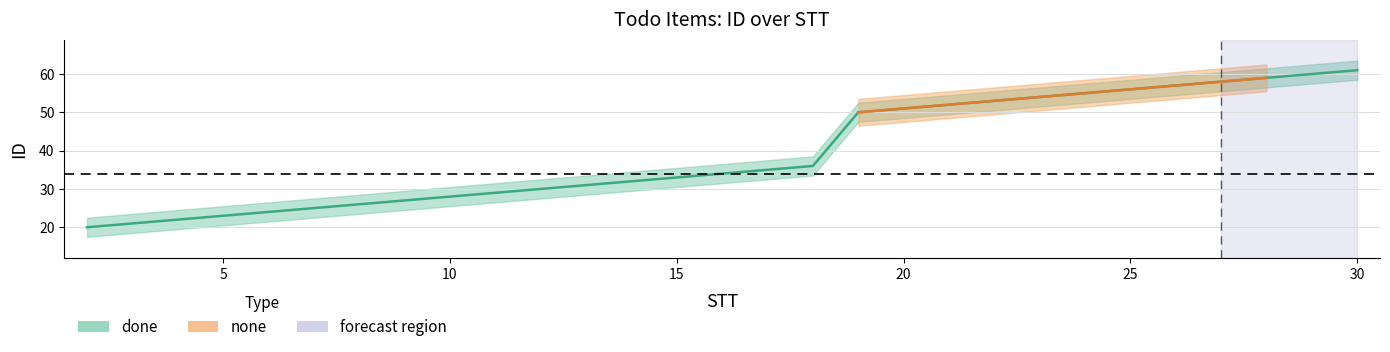

Which has a higher value, 5 or 10?

10